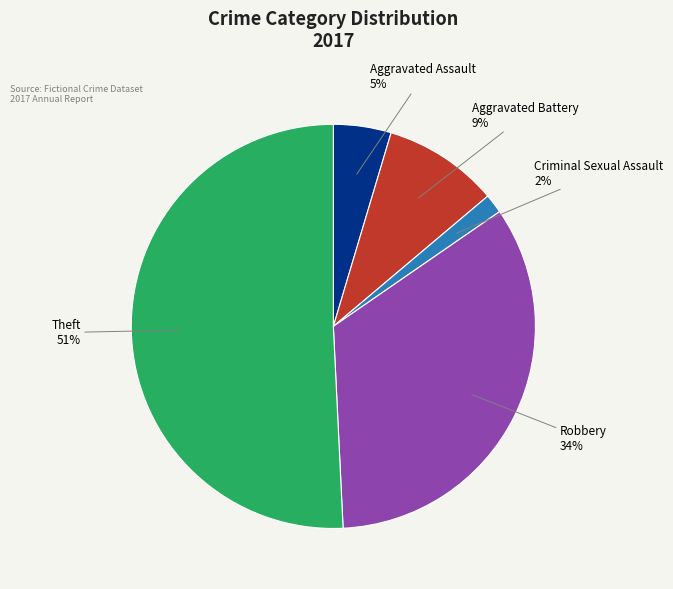

How many slices are in this pie chart?

5